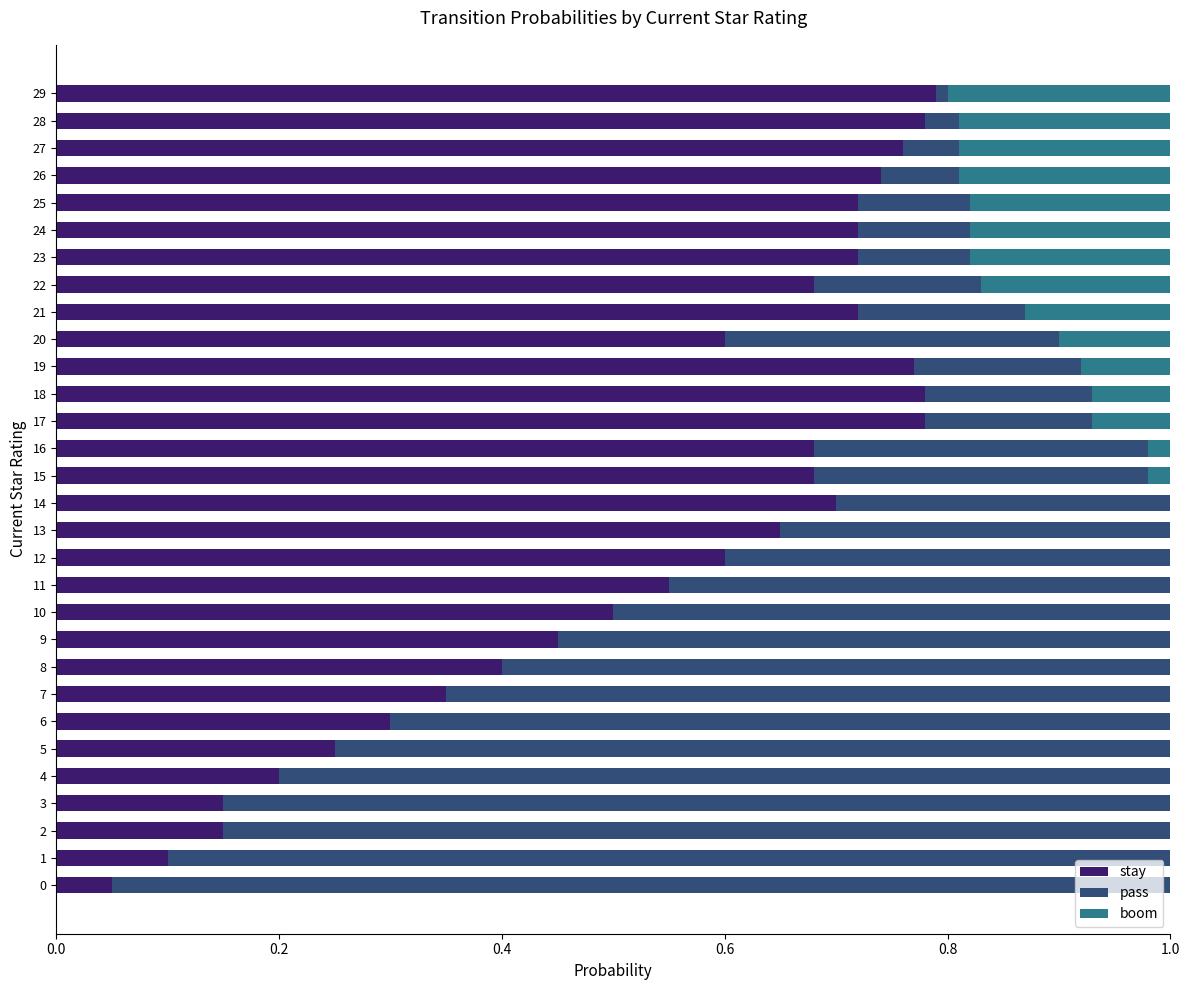

Rank the series by their average value, from lowest to highest.

boom, pass, stay